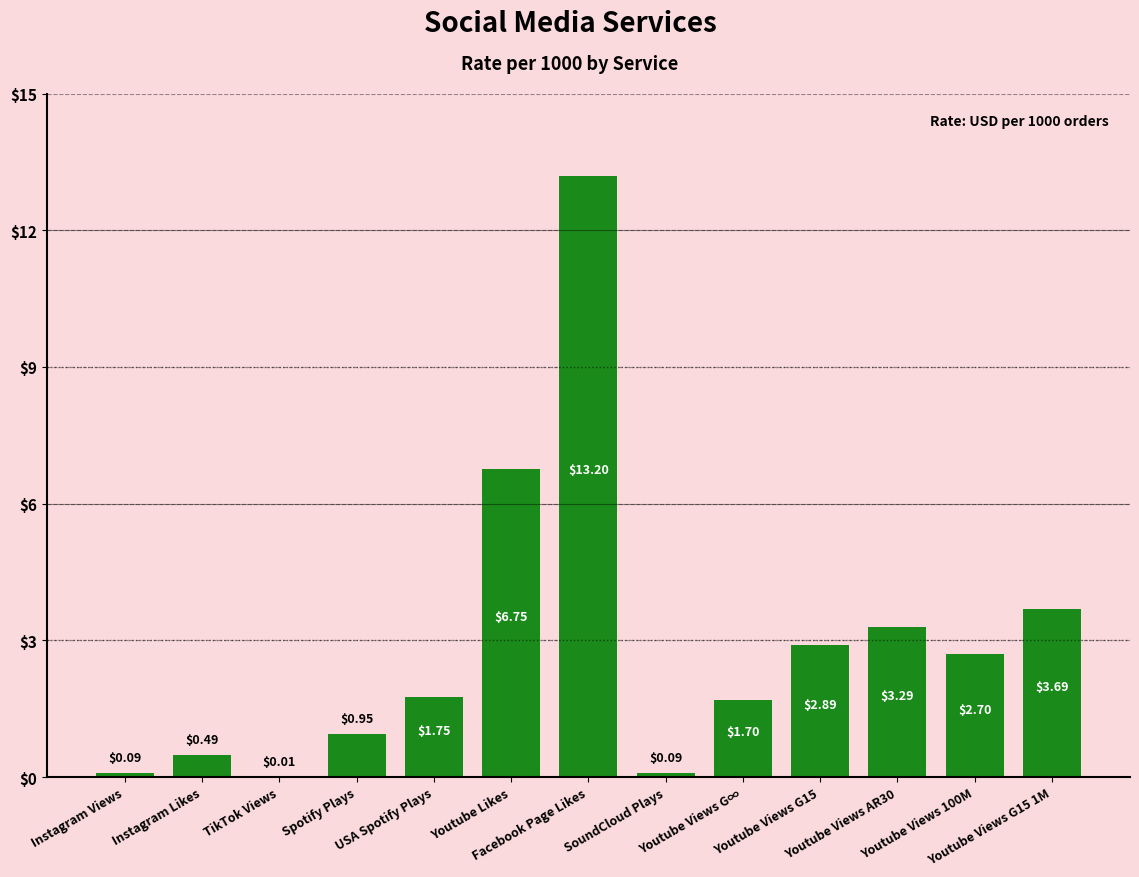

What is the label of the 5th bar from the left?

USA Spotify Plays